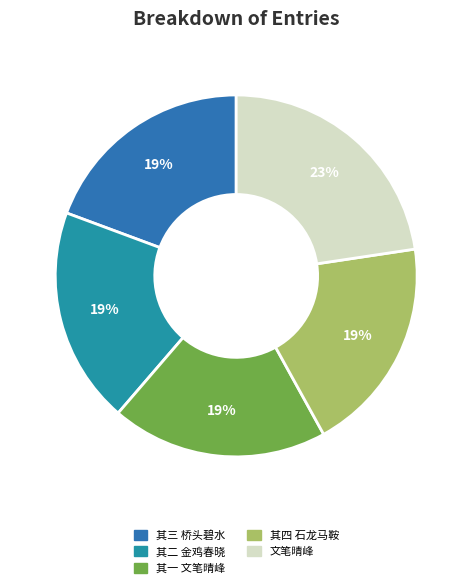

How many segments does this pie chart have?

5